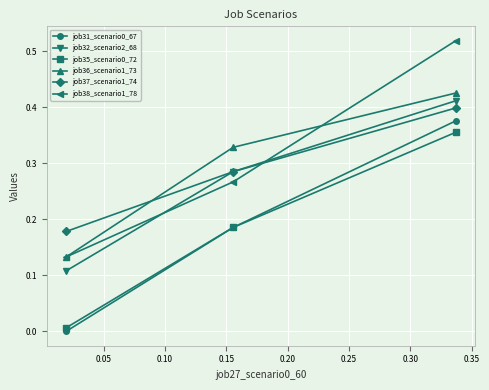

Count the number of data series in this chart.

6